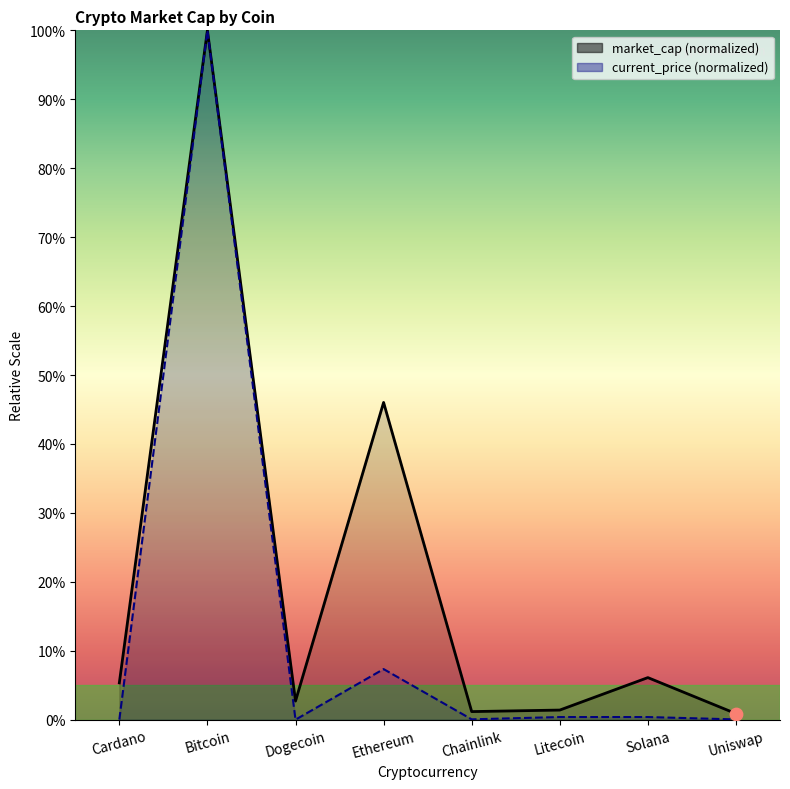

At how many categories does at least one series exceed 79?

1